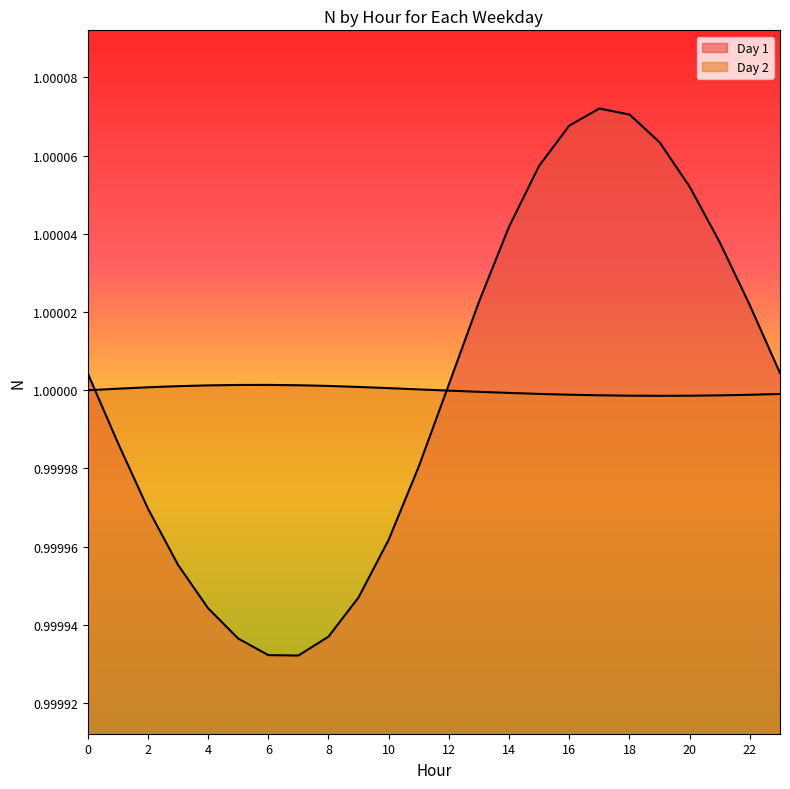

List the labels in order of Day 1 value, smallest first.

7, 6, 5, 8, 4, 9, 3, 10, 2, 11, 1, 12, 0, 23, 22, 13, 21, 14, 20, 15, 19, 16, 18, 17